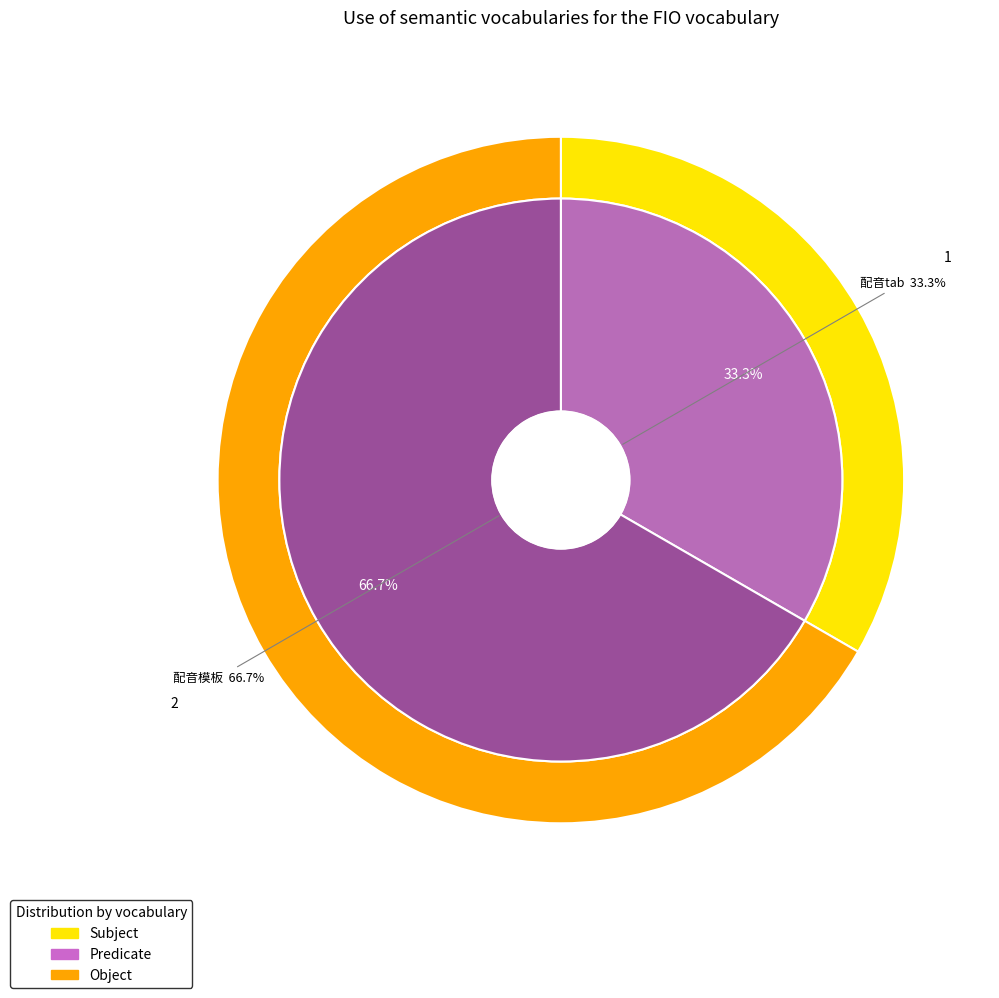

How many slices are in this pie chart?

2